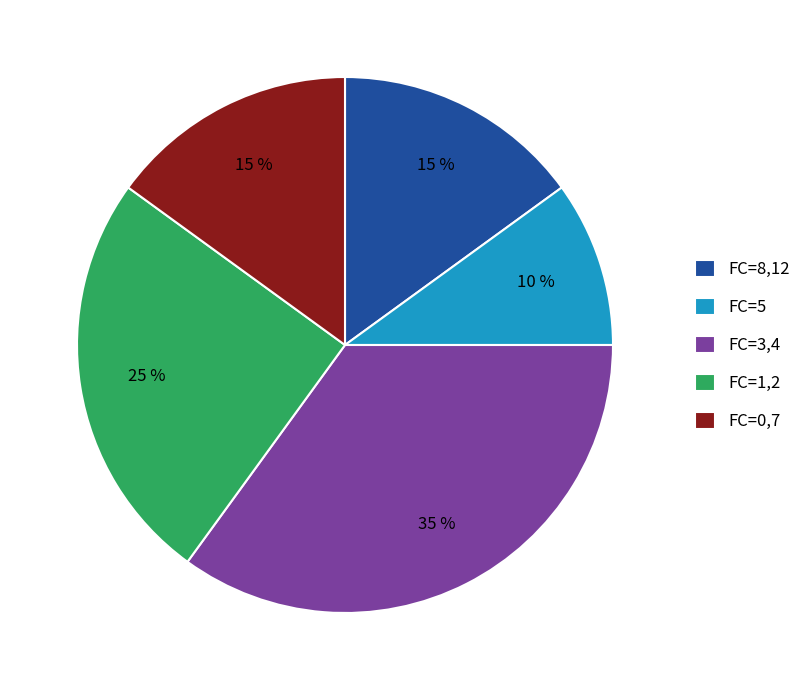

What is the smallest slice in the pie chart?

FC=5